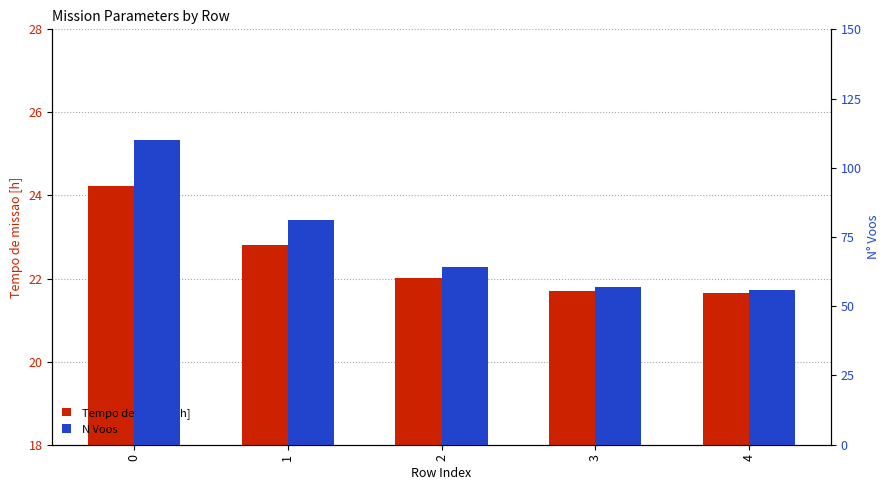

How many groups of bars are there?

5